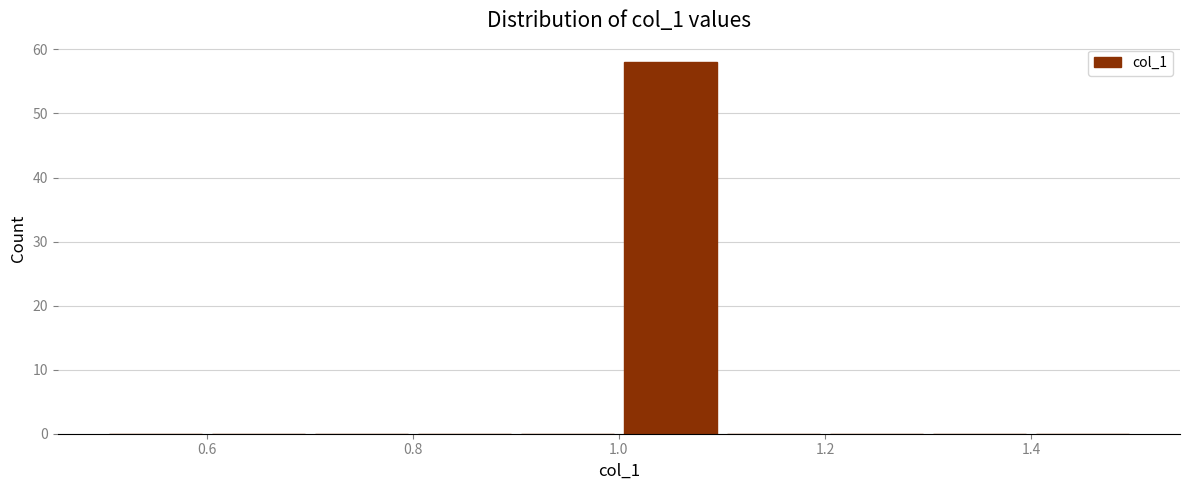

How tall is the bar that spans 1.0 to 1.1 on the x-axis? The values are not printed on the chart, so give them approximately, as read against the axis.

58